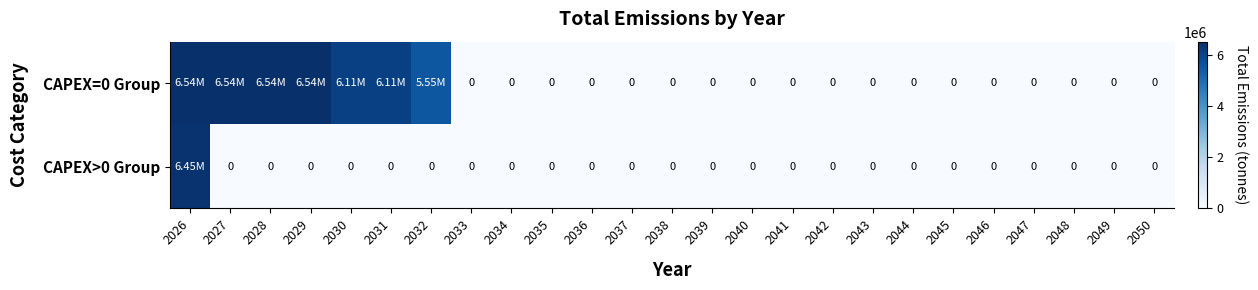

What is the greatest value displayed?

6535822.4